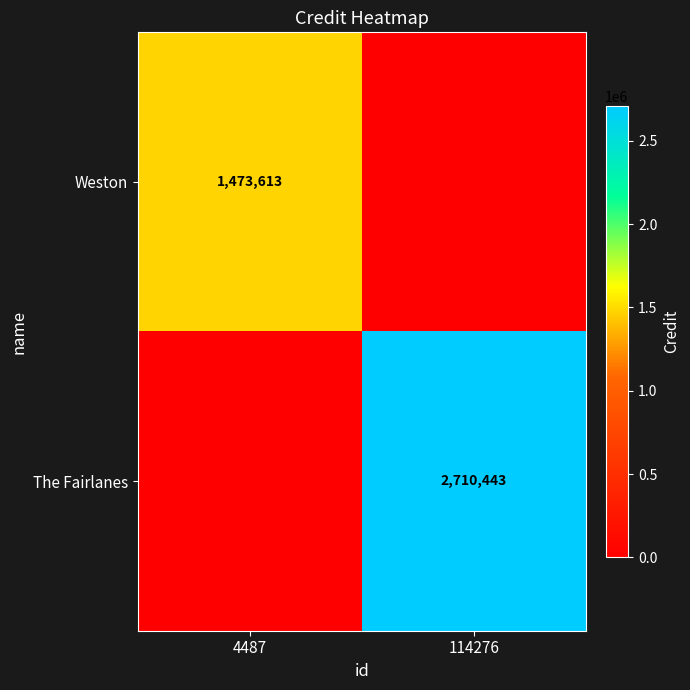

The The Fairlanes series shows 2710443 at 114276. True or false?

True